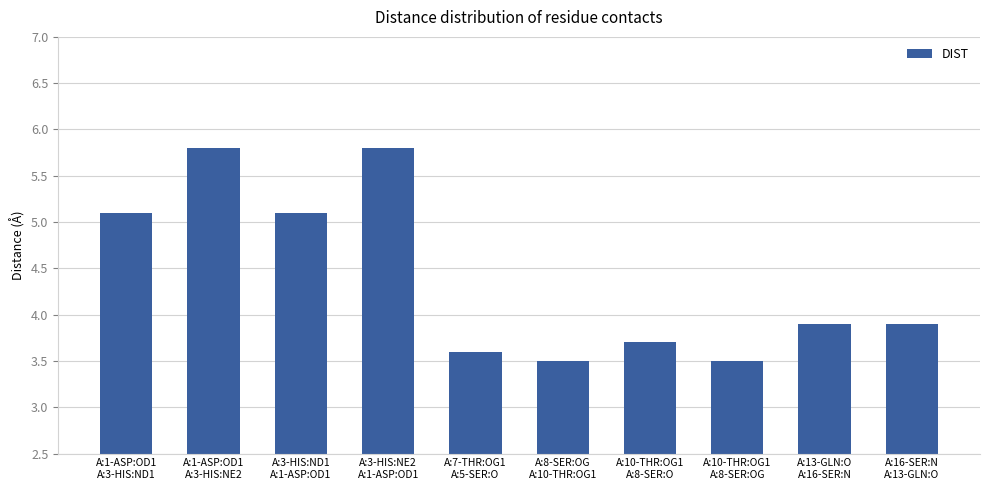

What is the maximum value shown in the chart?

5.8